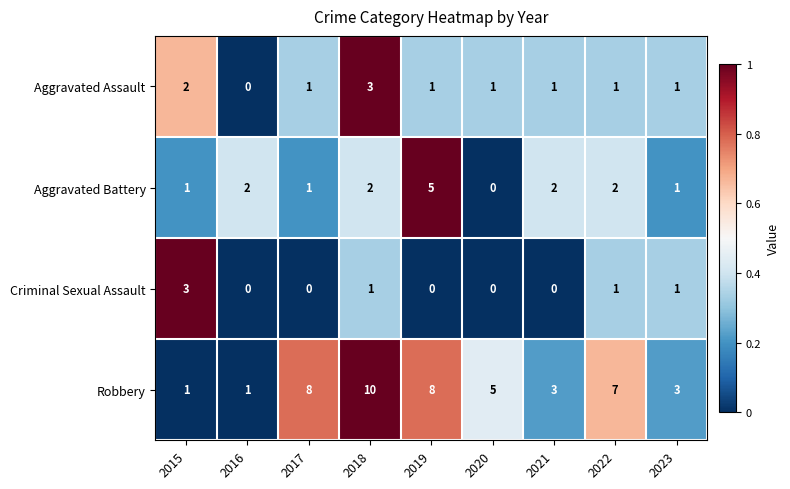

What is the difference between the maximum and minimum values in the Aggravated Battery series?

5